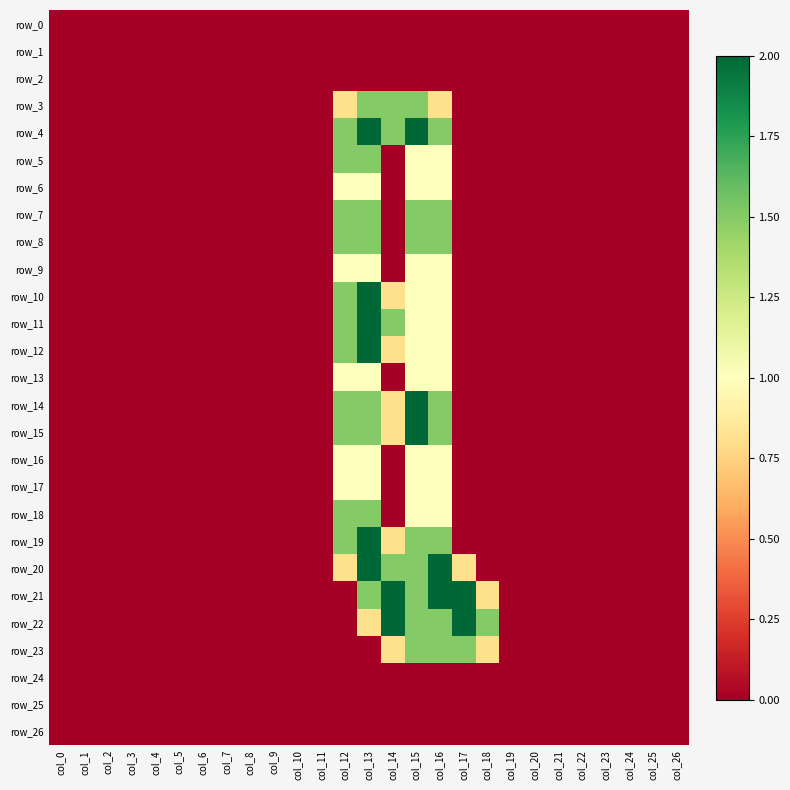

True or false: row_14 has a value of 0.0 at col_20.

True